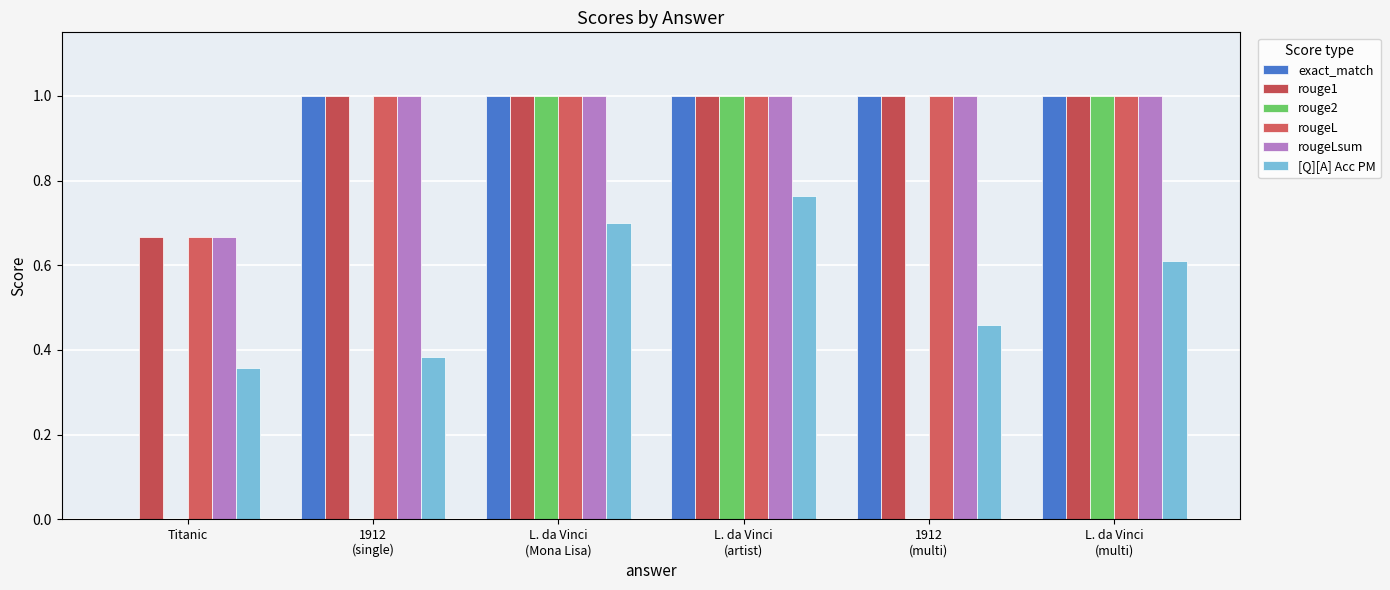

What is the average value of the rougeLsum series?

0.9